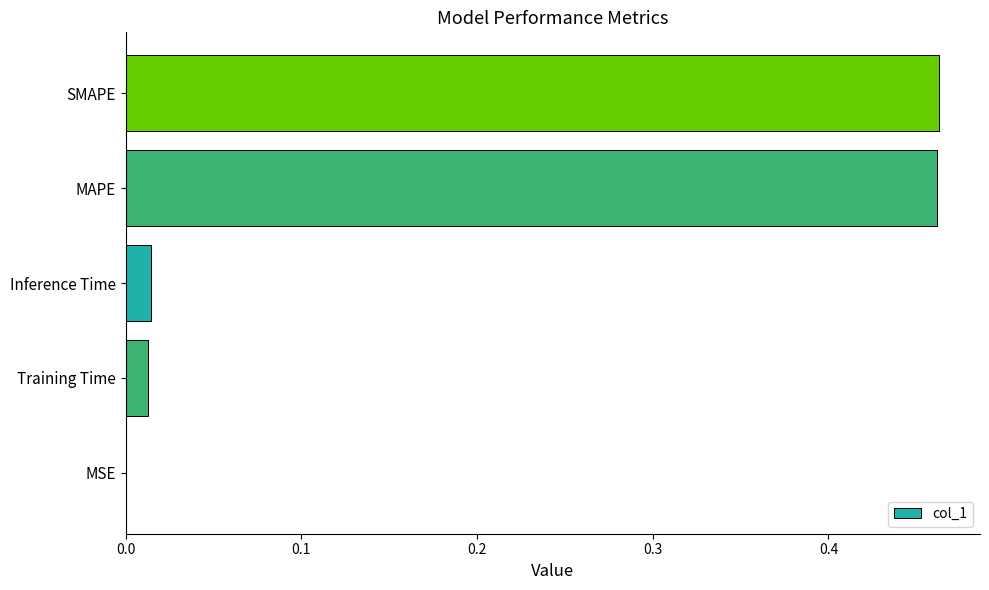

Count the number of categories in the chart.

5